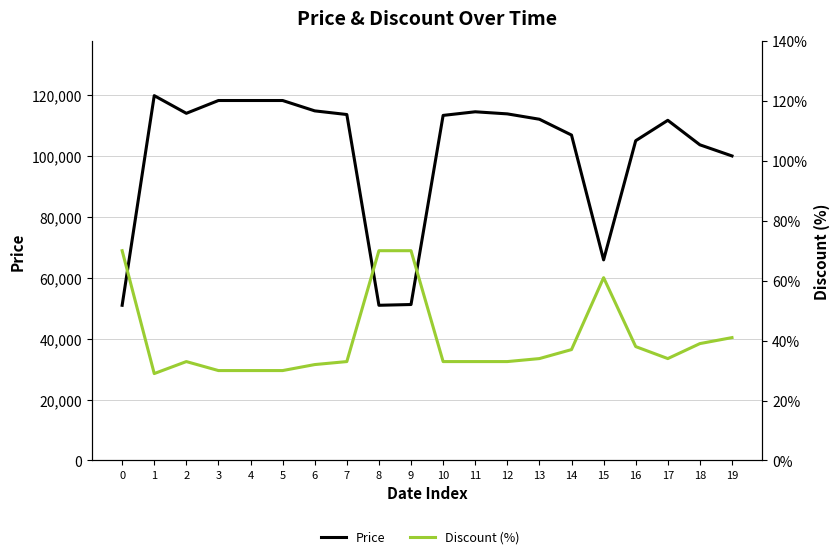

List the series in order of their overall mean, highest first.

Price, Discount (%)